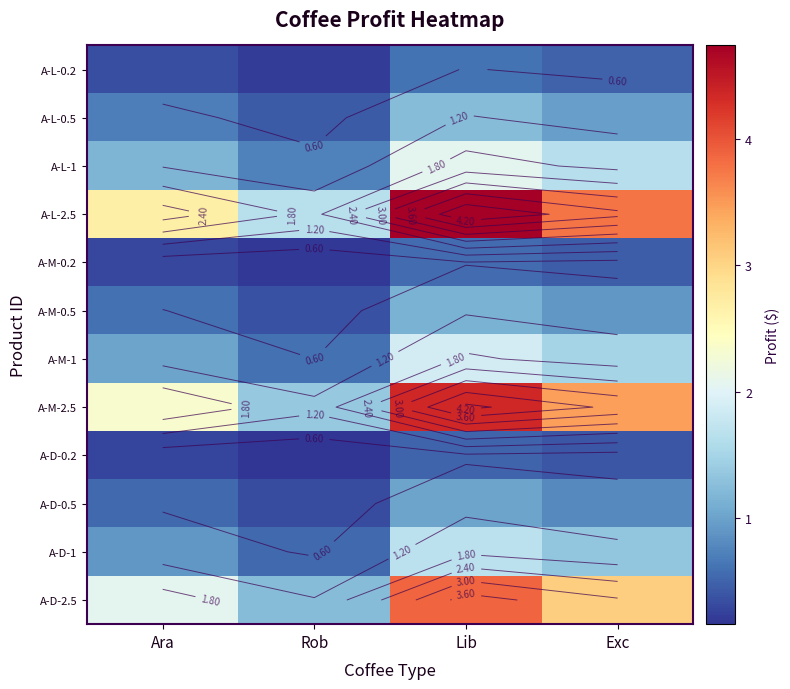

List the series in order of their peak value, highest first.

A-L-2.5, A-M-2.5, A-D-2.5, A-L-1, A-M-1, A-D-1, A-L-0.5, A-M-0.5, A-D-0.5, A-L-0.2, A-M-0.2, A-D-0.2